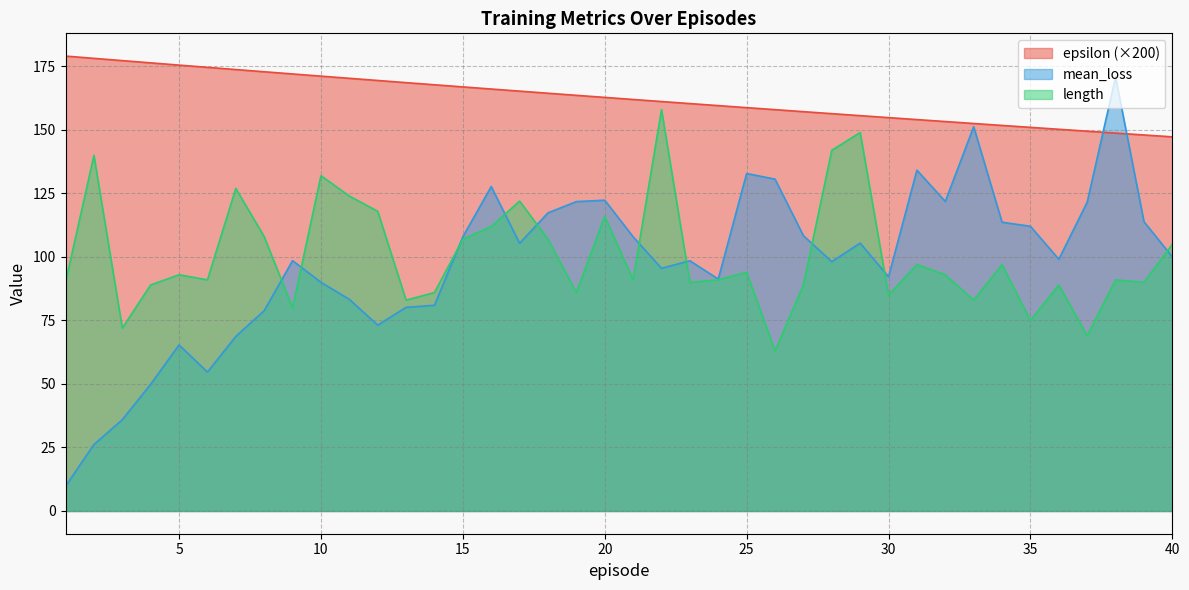

Does the chart display data point markers on the line(s)?

No